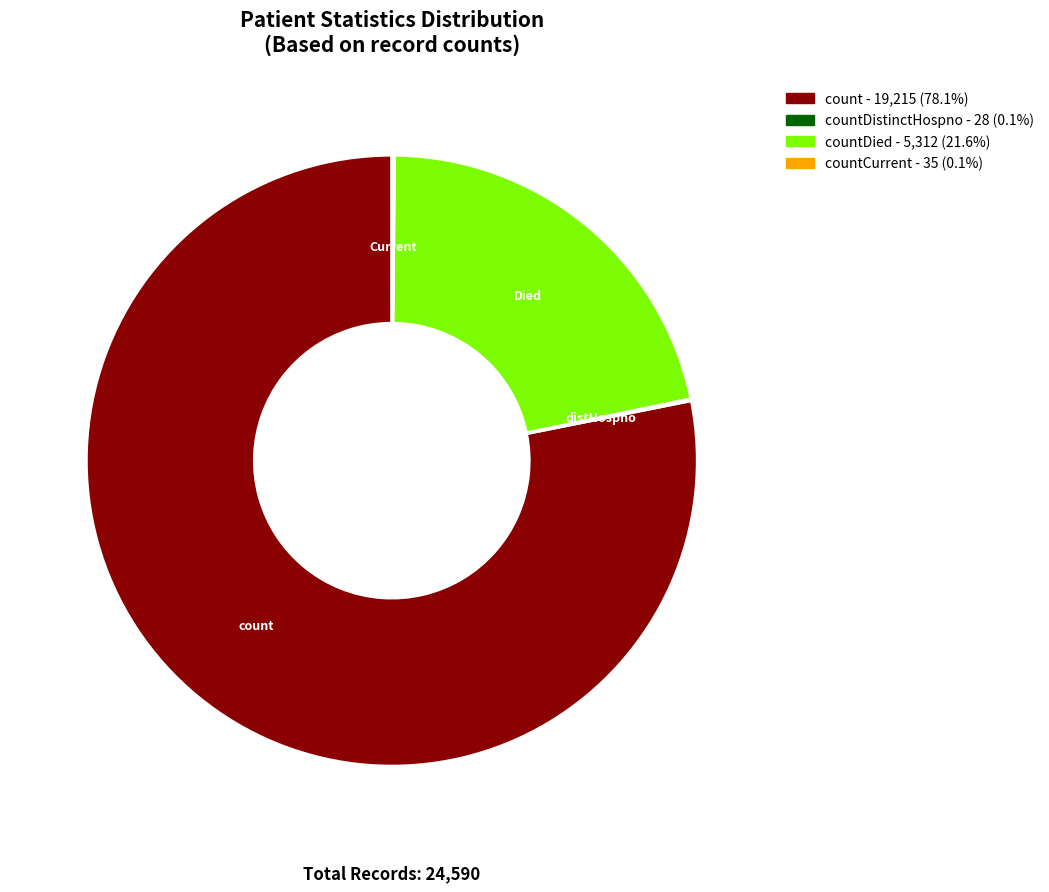

Is there a majority slice in this chart?

Yes